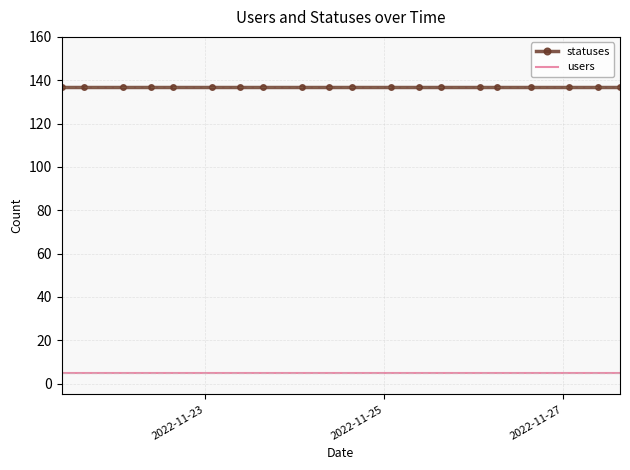

Rank the series by their average value, from highest to lowest.

statuses, users